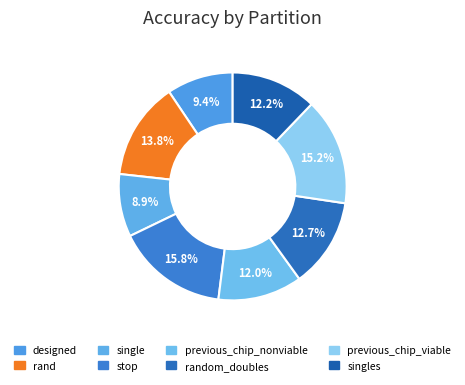

What percentage is the rand slice, to the nearest percent?

14%